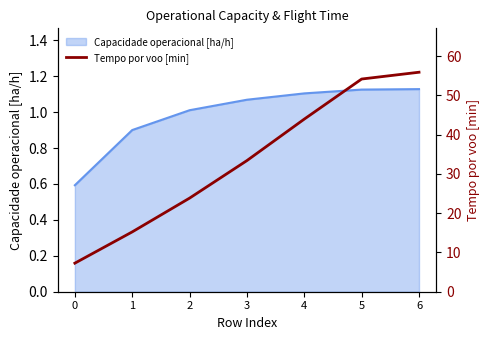

What value does the data have at 1?

15.2